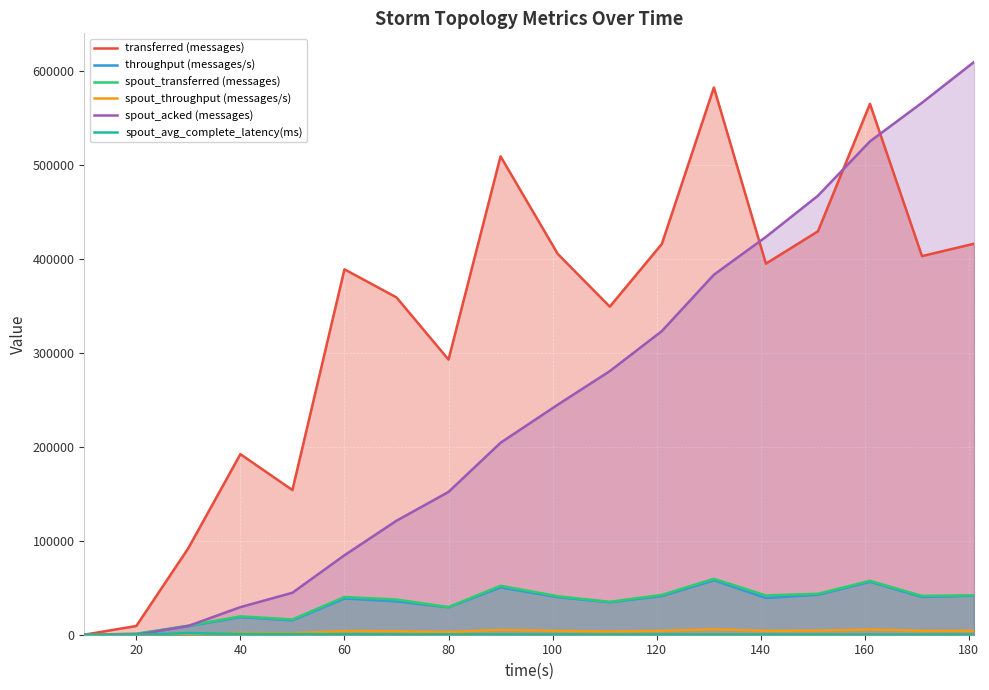

Rank the series by their maximum value, from lowest to highest.

spout_avg_complete_latency(ms), spout_throughput (messages/s), throughput (messages/s), spout_transferred (messages), transferred (messages), spout_acked (messages)